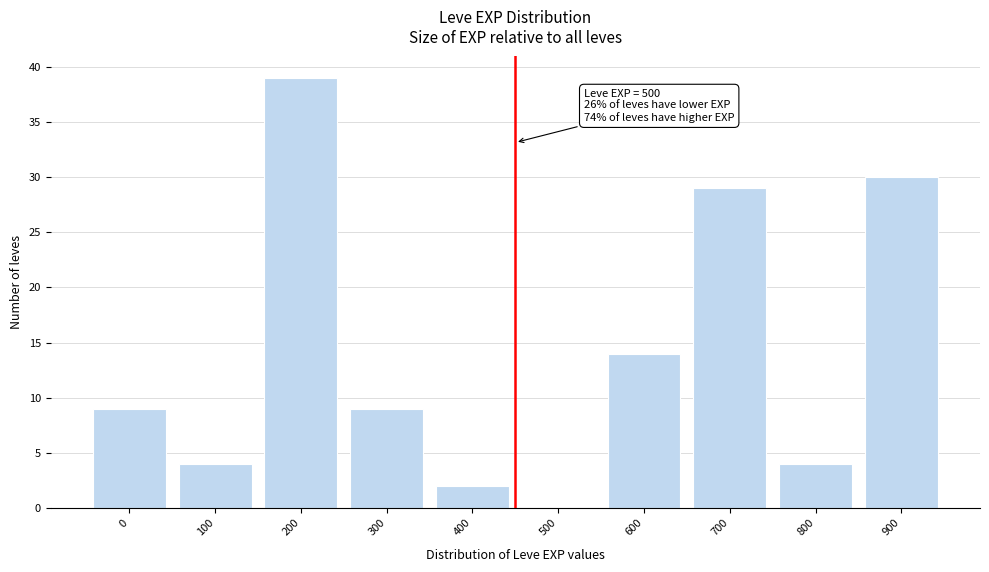

Reading left to right, extract all data points from this chart.

0=9	100=4	200=39	300=9	400=2	500=0	600=14	700=29	800=4	900=30